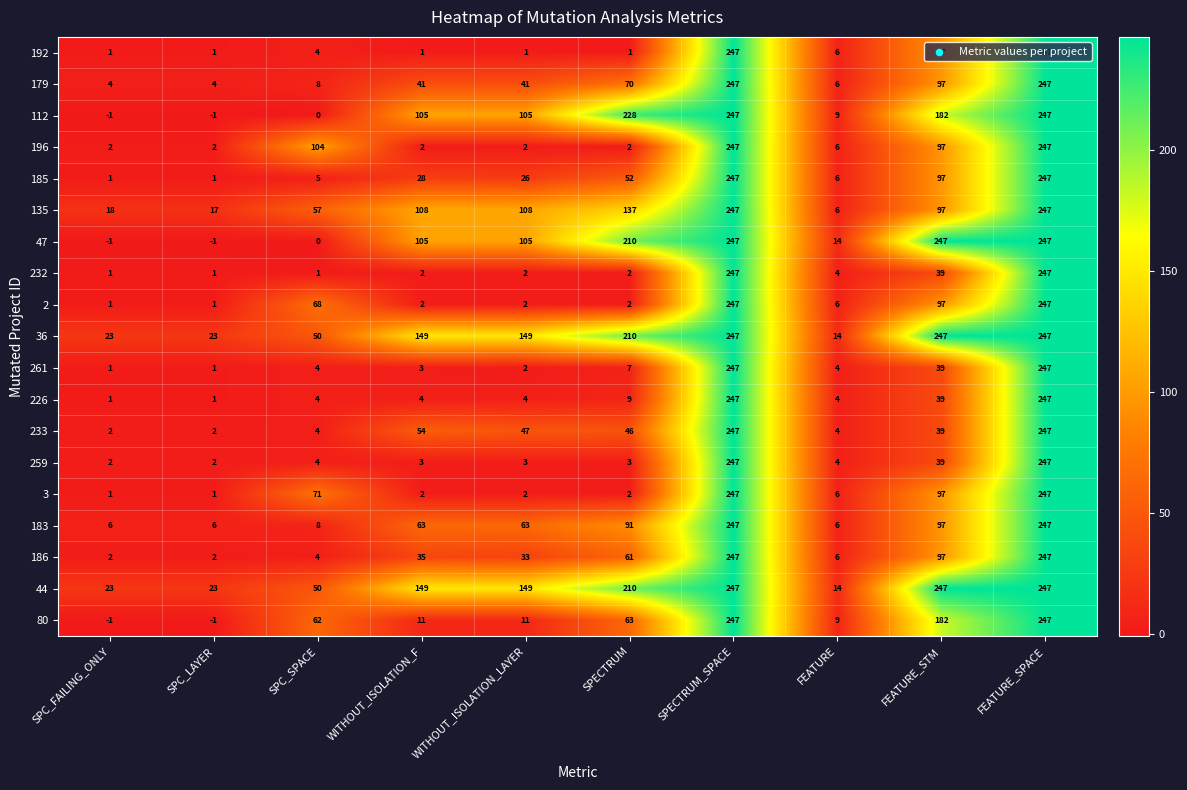

At which label is 233 closest to 124?

WITHOUT_ISOLATION_F